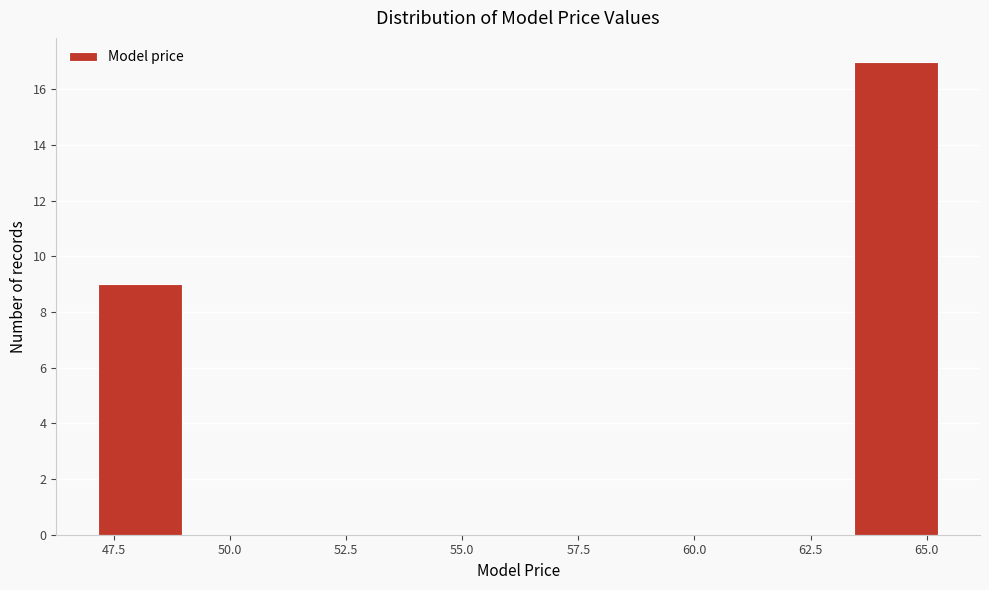

Read against the x-axis, roughly where is the centre of the tallest bar?

64.5